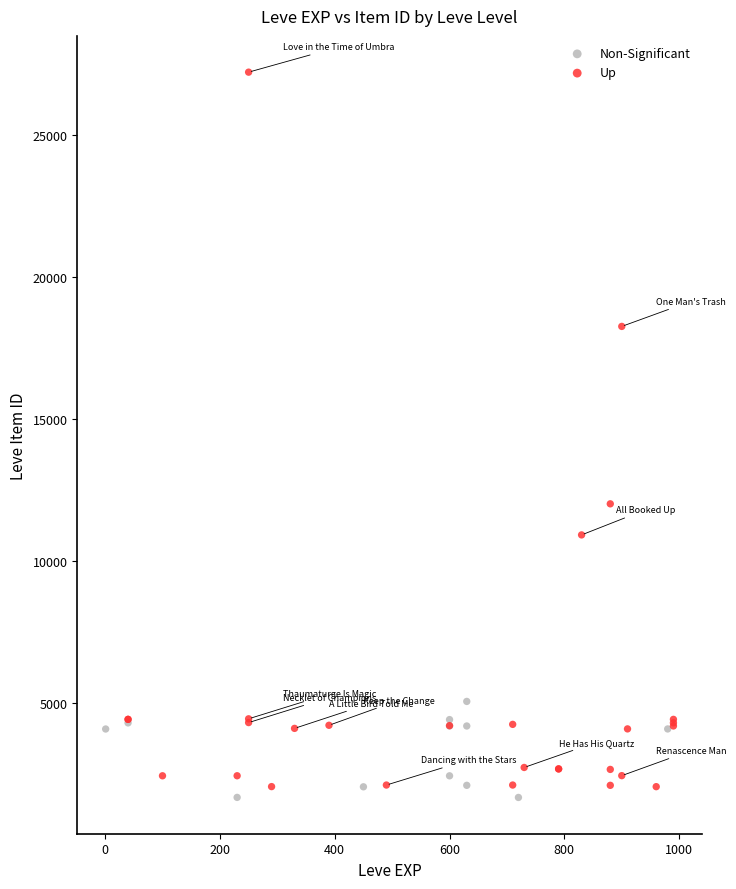

Which series reaches the maximum Y coordinate?

Up